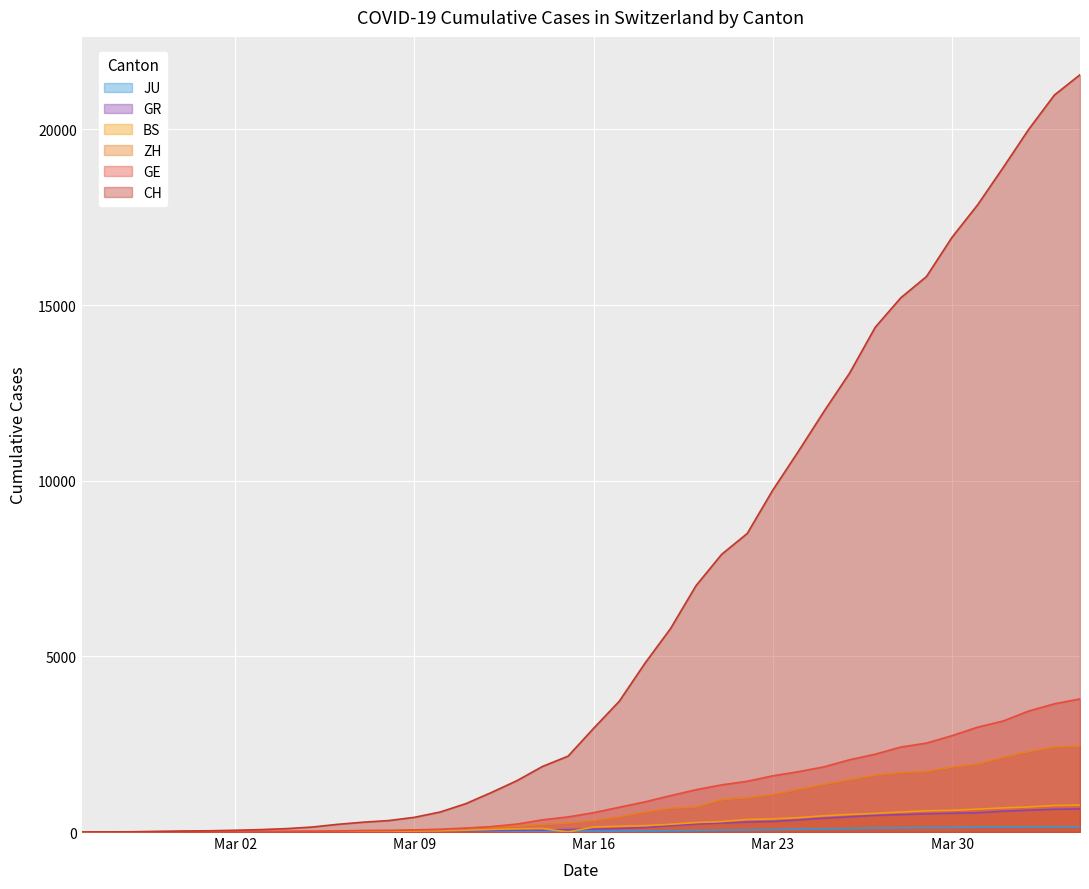

What position from the left is 2020-03-15?

20